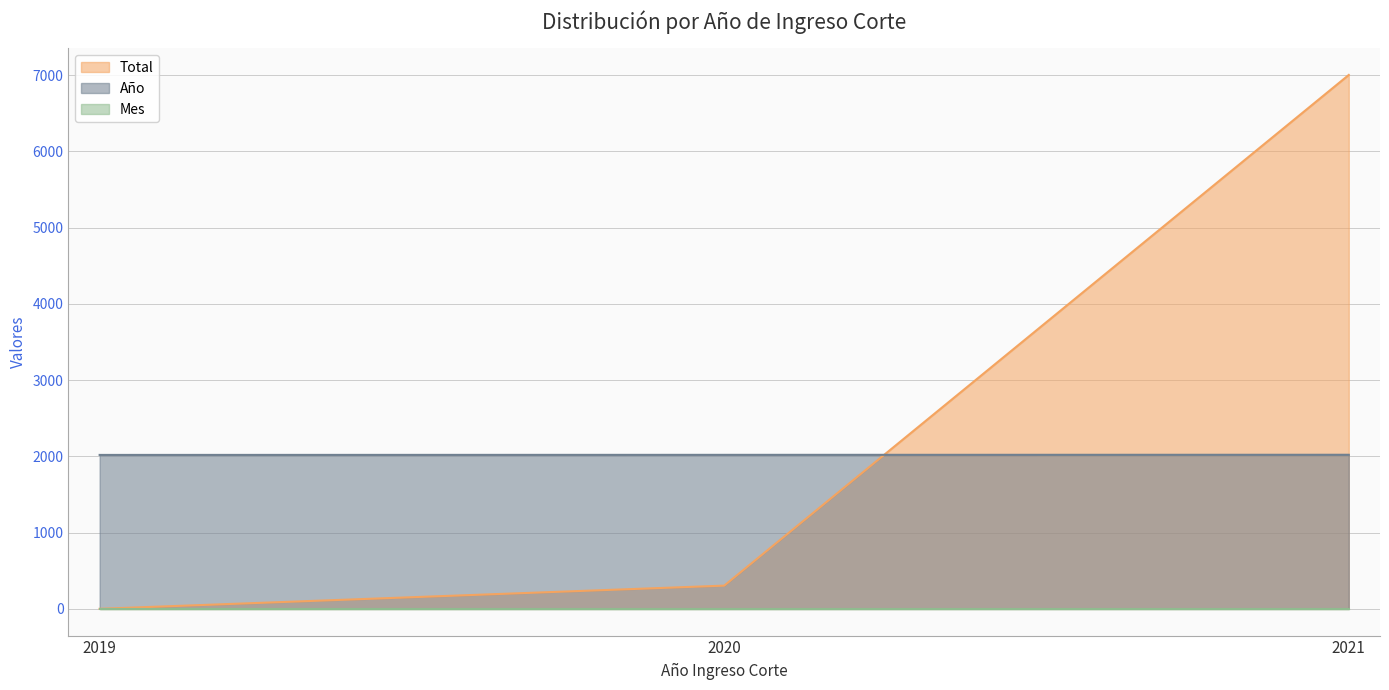

At which label does Total reach its peak?

2021